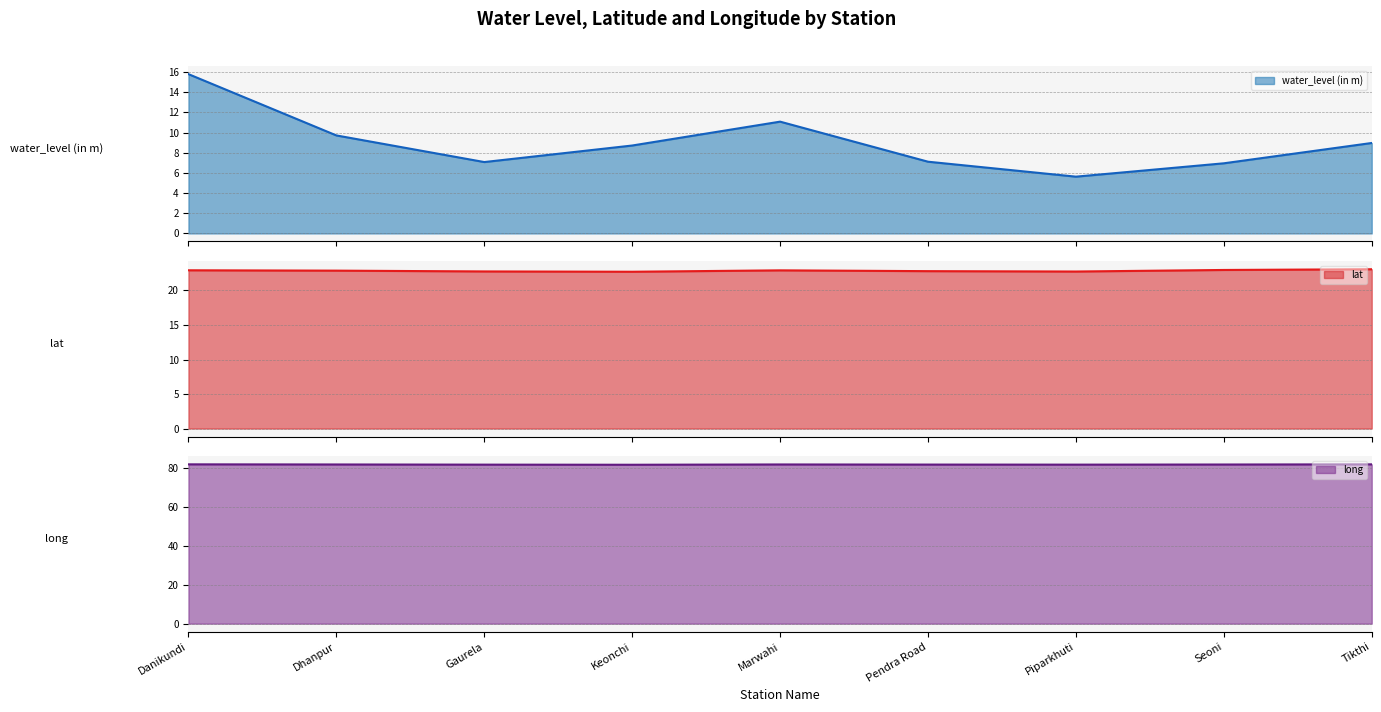

What is the highest value of the water_level (in m) series?

15.8